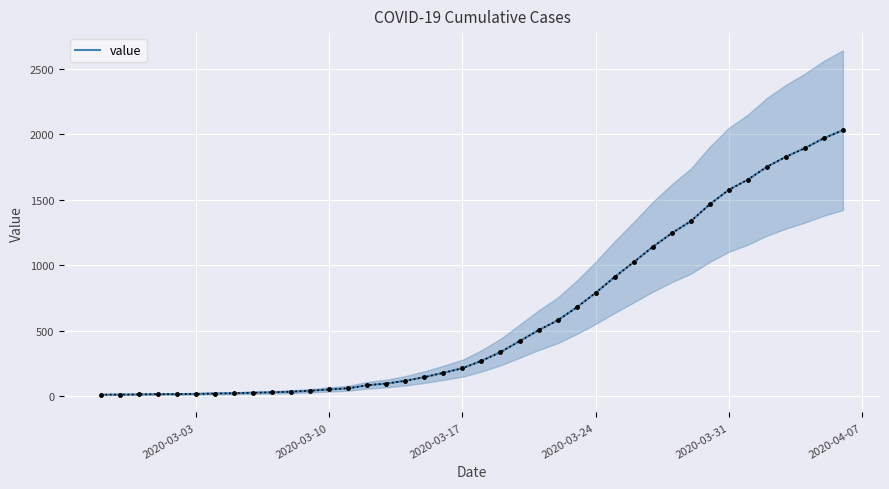

What is the value of the 32nd point from the left?

1337